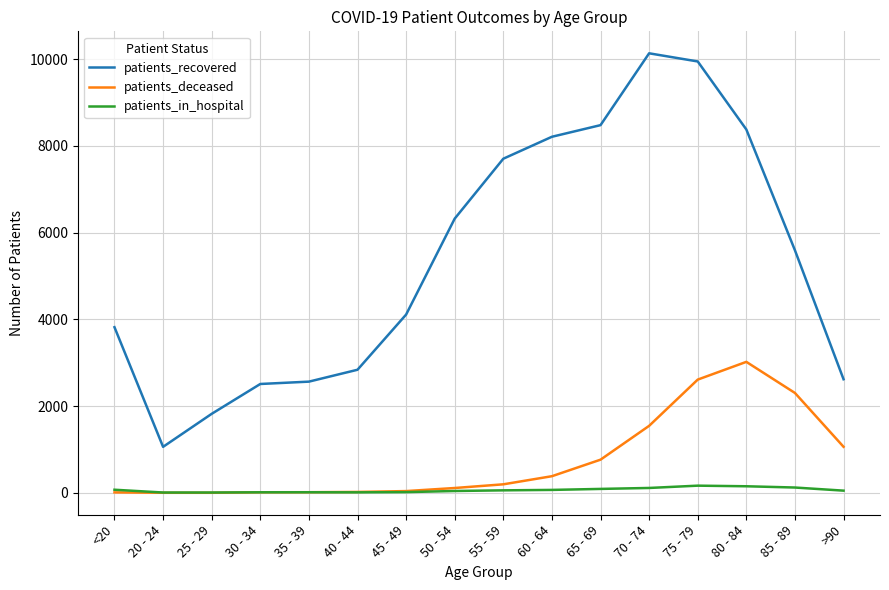

The value of patients_deceased at >90 is 1063. True or false?

True